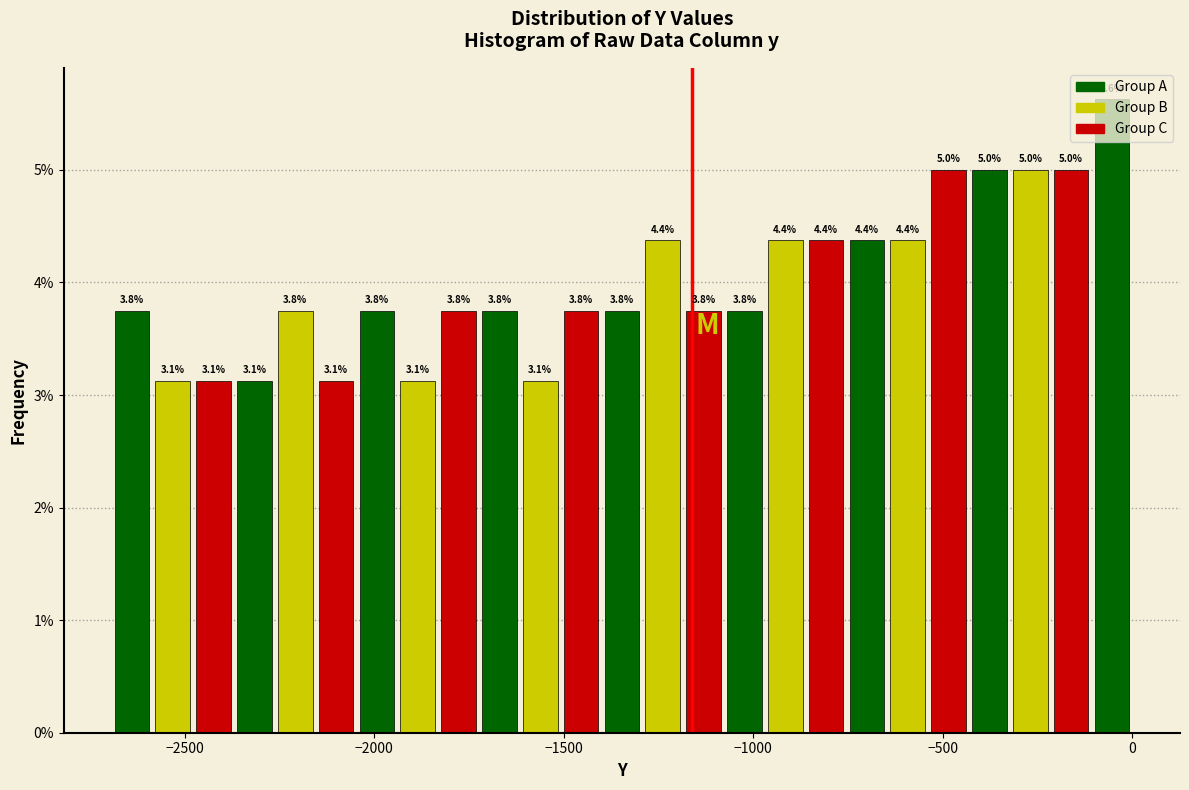

Around what value on the x-axis is the tallest bar? Give the approximate position of its centre, as read against the axis.

-50